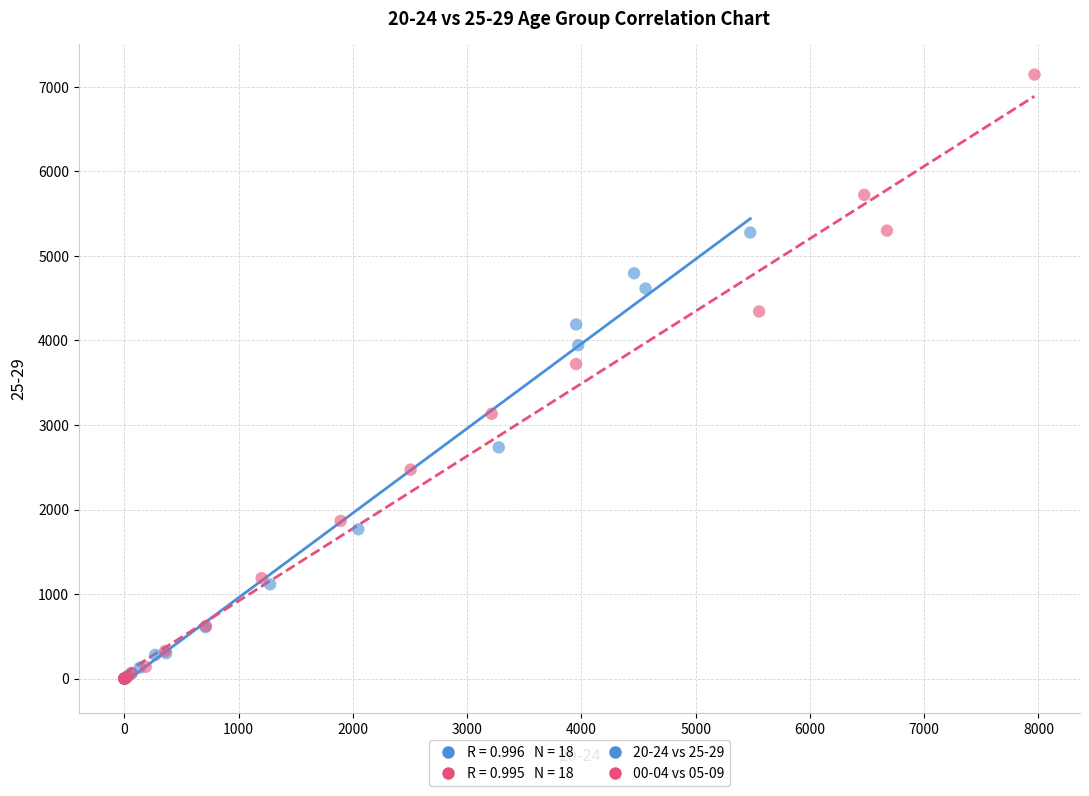

Which series has the widest spread of Y values?

00-04 vs 05-09